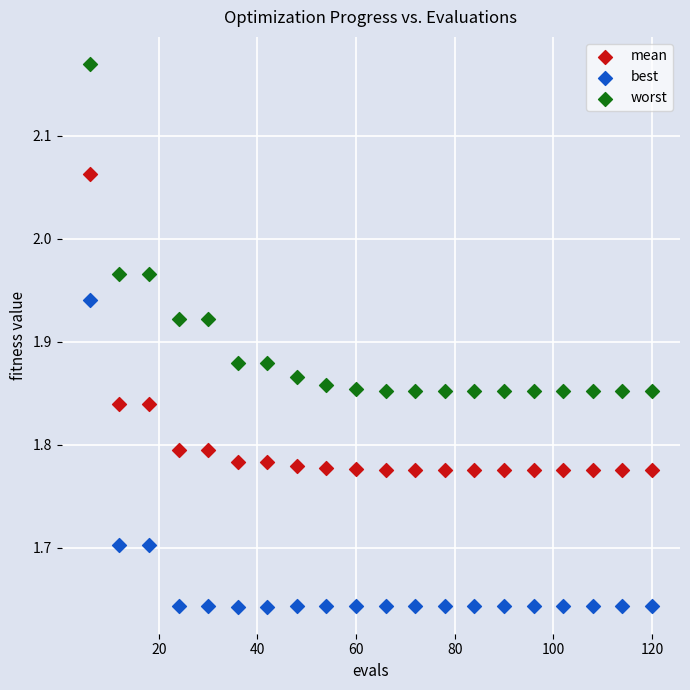

Across all data points, what is the range of X values (max minus min)?

114.0